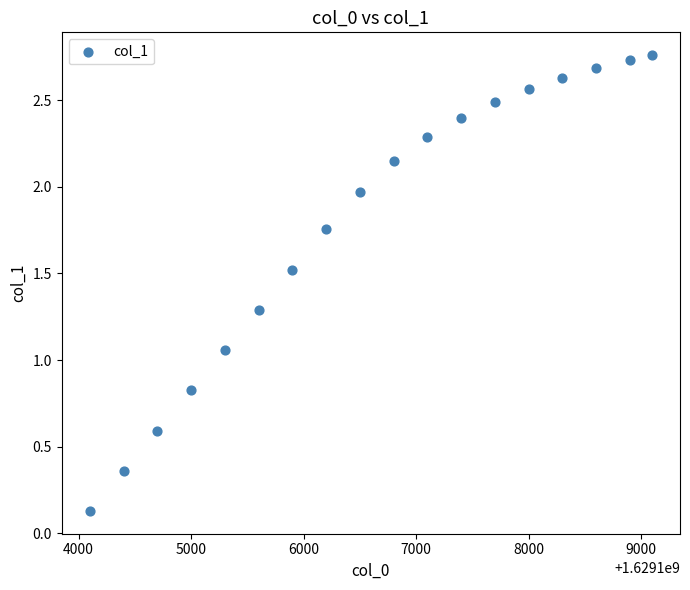

What is the range of X values (max minus min)?

4996.0